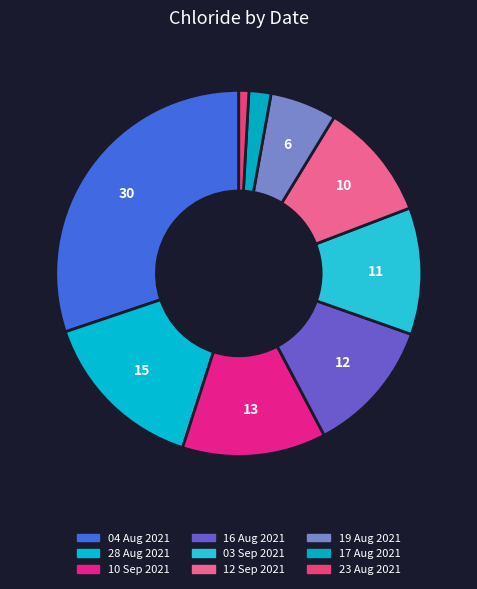

Does 12 Sep 2021 represent more than half of the total?

No